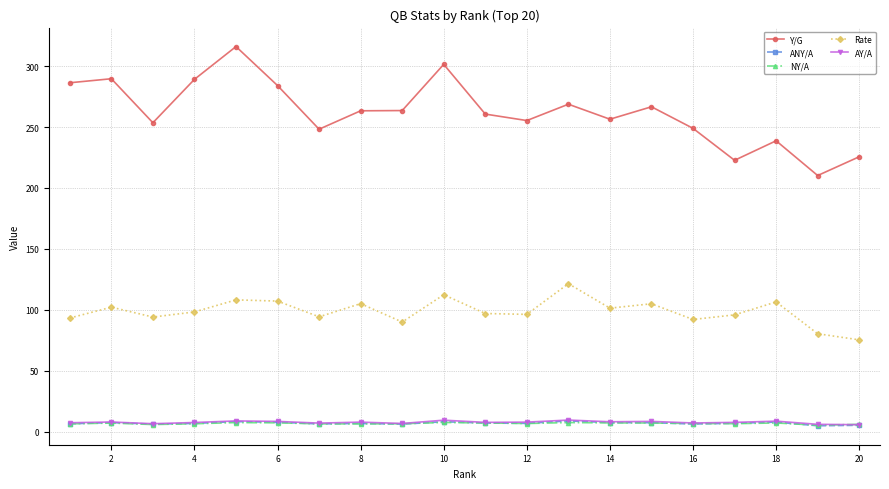

Which series has the largest total across all categories?

Y/G